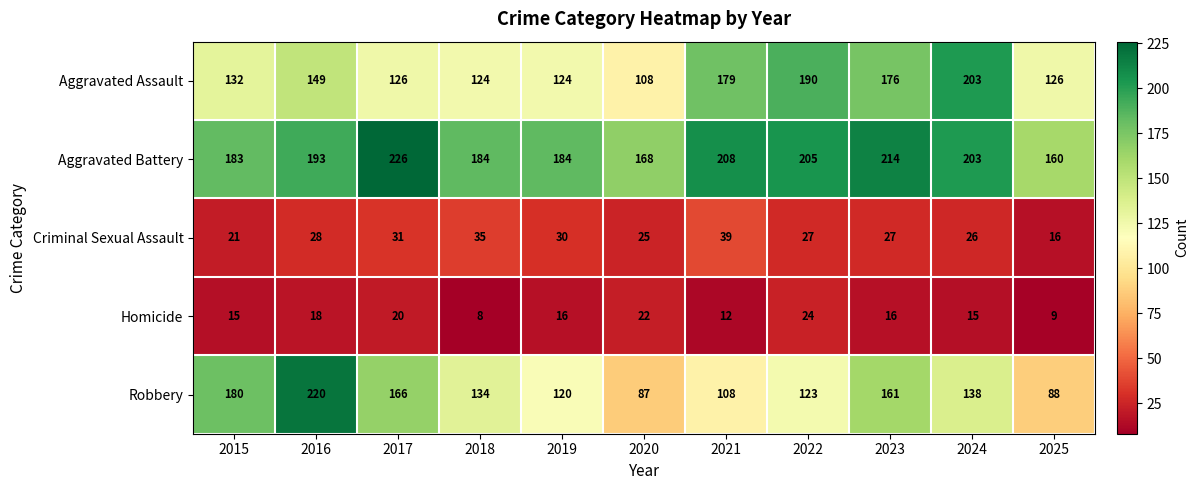

What is the total value across all series at 2018?

485